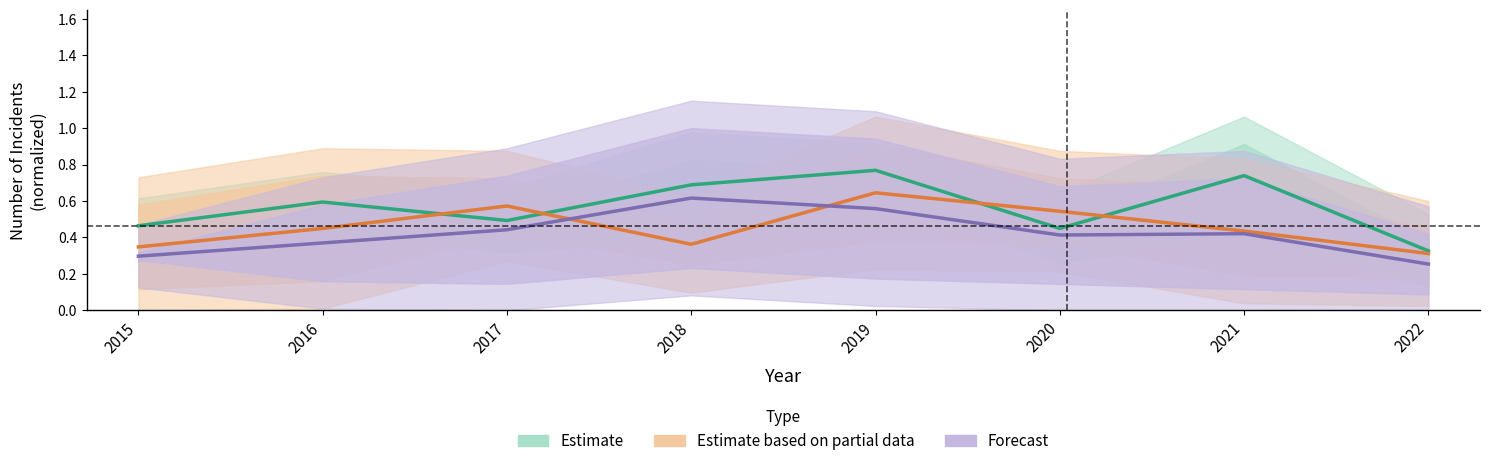

What is the difference between the maximum and minimum values in the Estimate based on partial data series?

0.3